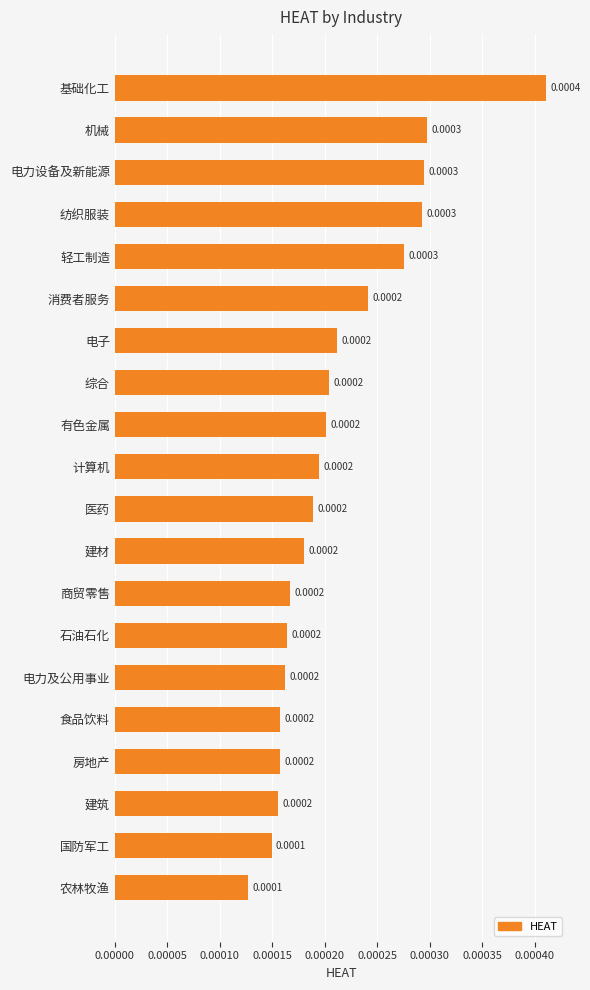

What is the label of the 15th bar from the bottom?

消费者服务